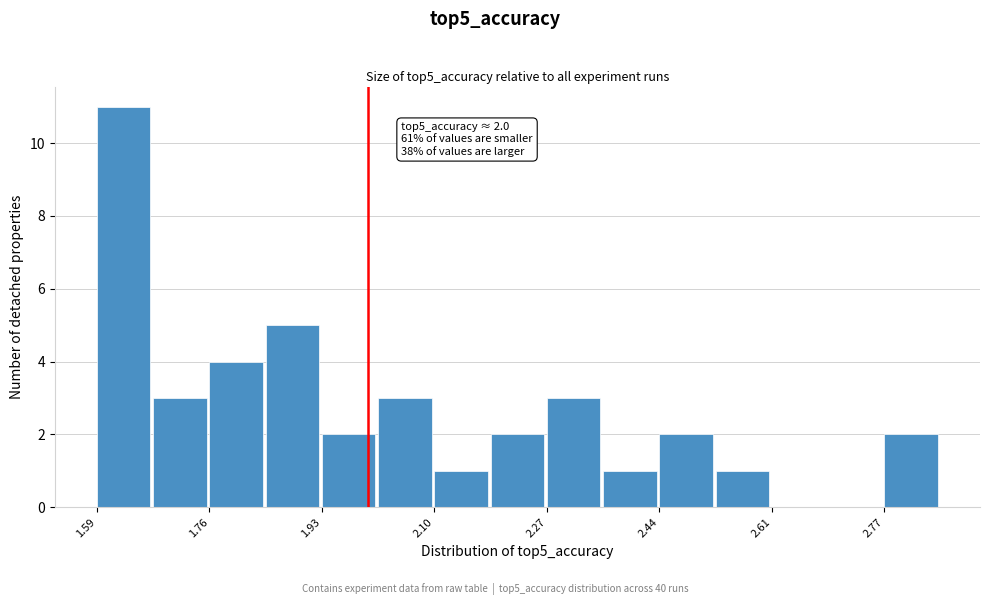

Over which range of the x-axis is the bar tallest?

1.60 to 1.68